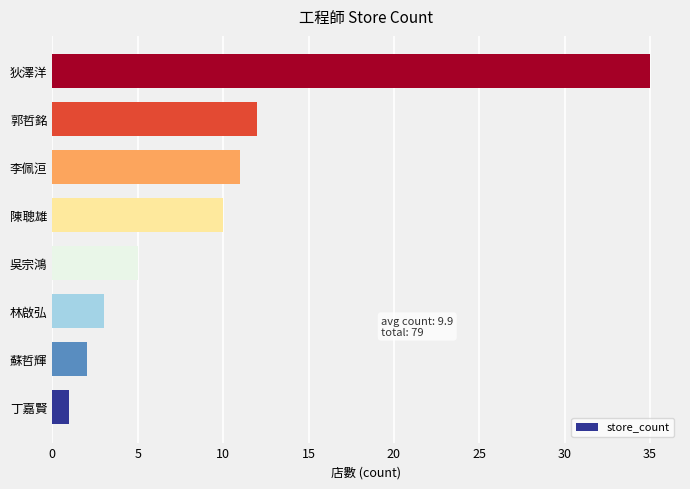

How many series are shown in this chart?

1